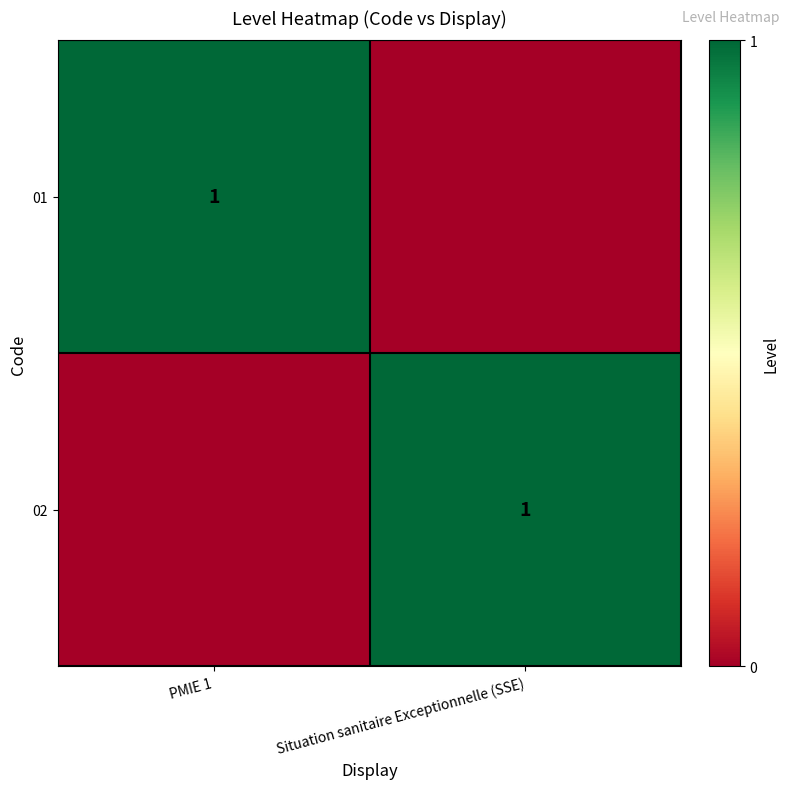

The value of 01 at PMIE 1 is 1. True or false?

True